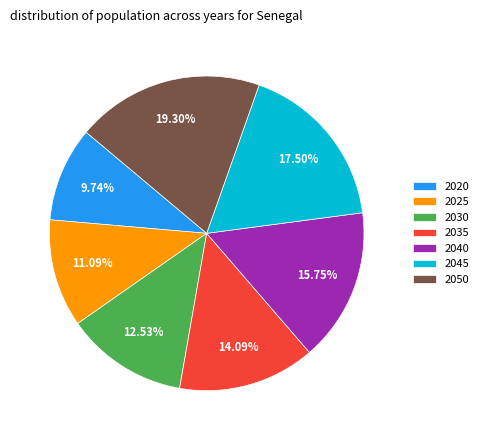

What is the largest slice in the pie chart?

2050